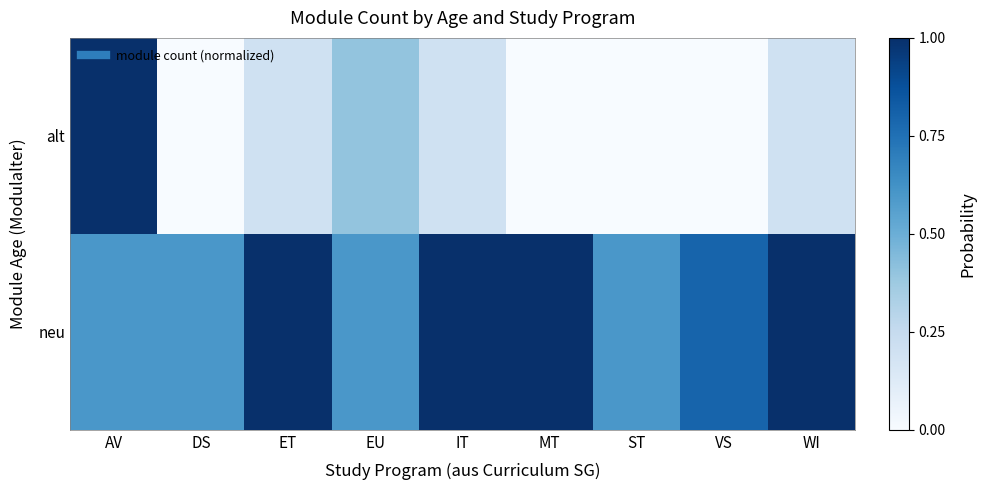

Which category has the highest value across all series?

AV